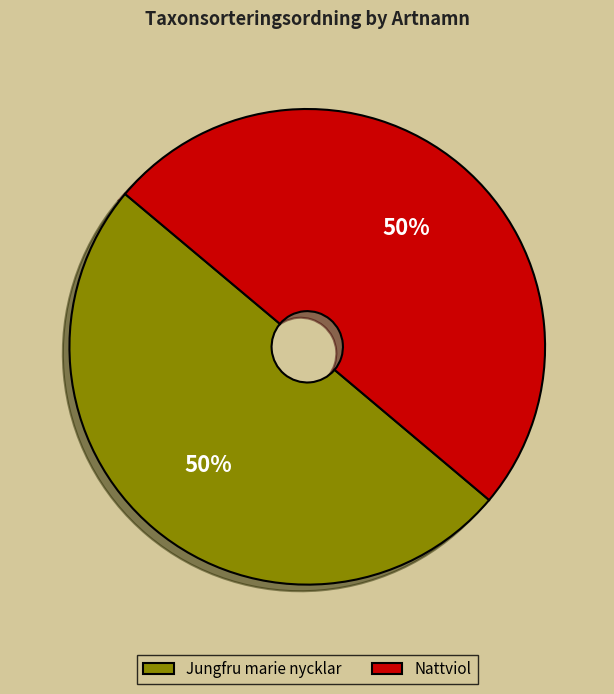

Is the sum of Jungfru marie nycklar and Nattviol greater than half?

Yes